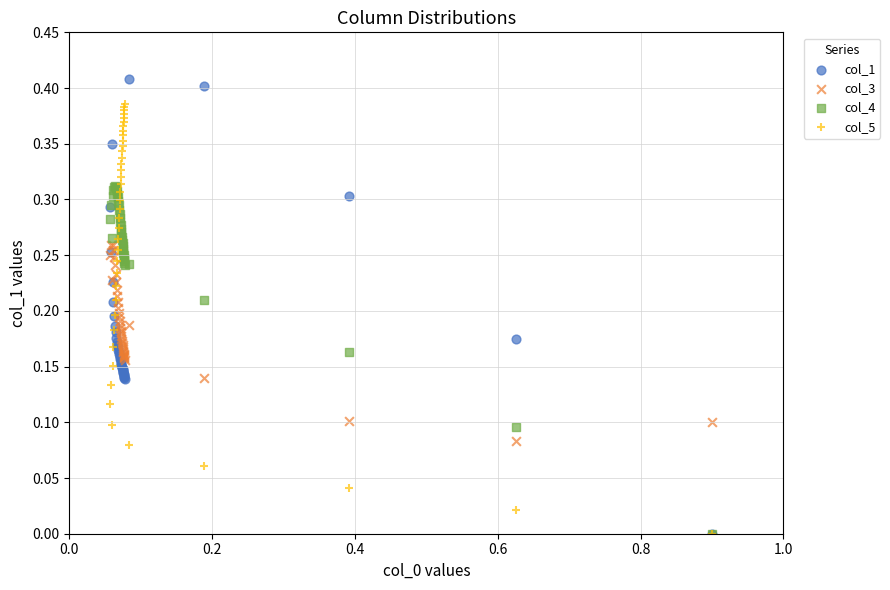

What are all the series names shown in the legend?

col_1, col_3, col_4, col_5